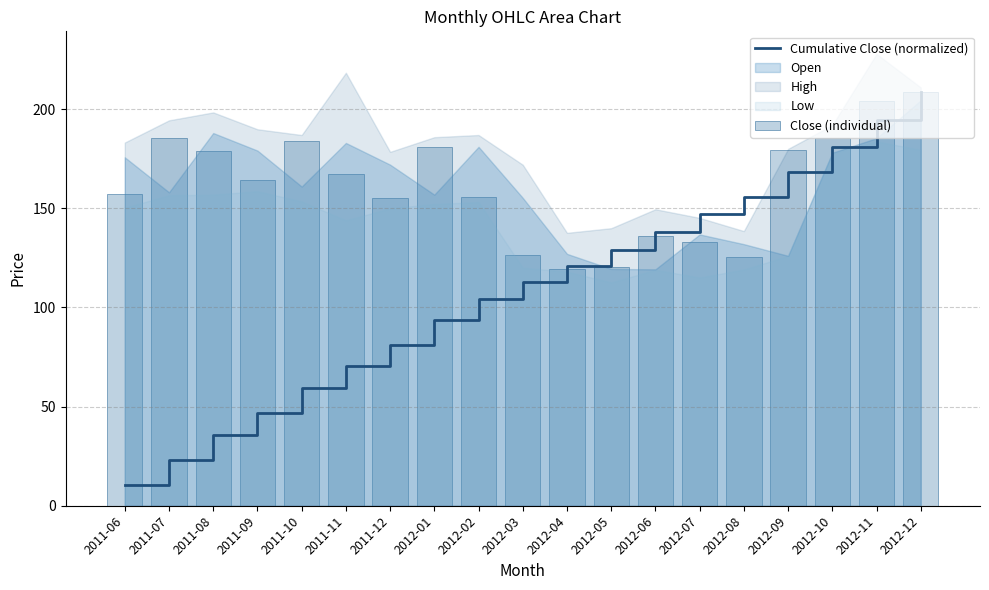

What is the total value across all series at 2012-09?

347.3